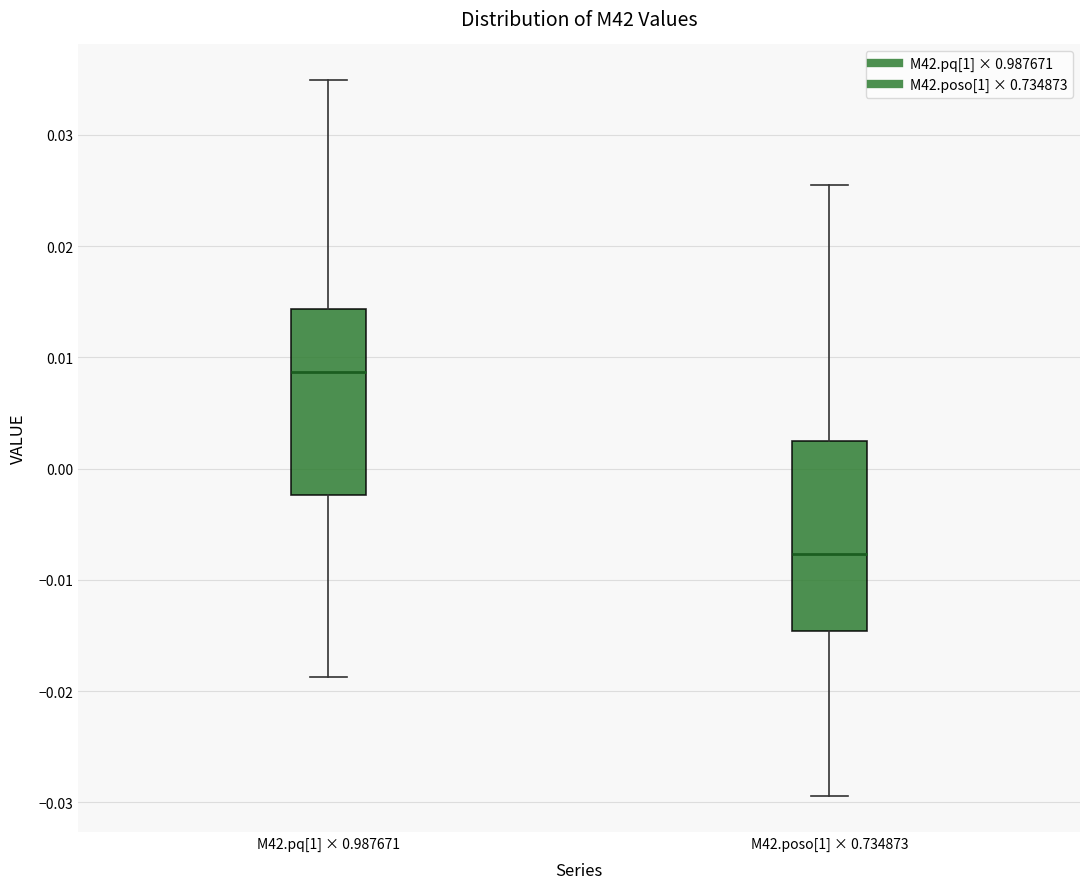

Reading left to right, read every box against the y-axis: the position of its median line, the range the box covers, and the ends of its whiskers. The values are not printed on the chart, so give them approximately, as read against the axis.

M42.pq[1] × 0.987671: median 0.009, box -0.002 to 0.014, whiskers -0.019 to 0.035
M42.poso[1] × 0.734873: median -0.008, box -0.015 to 0.002, whiskers -0.029 to 0.025